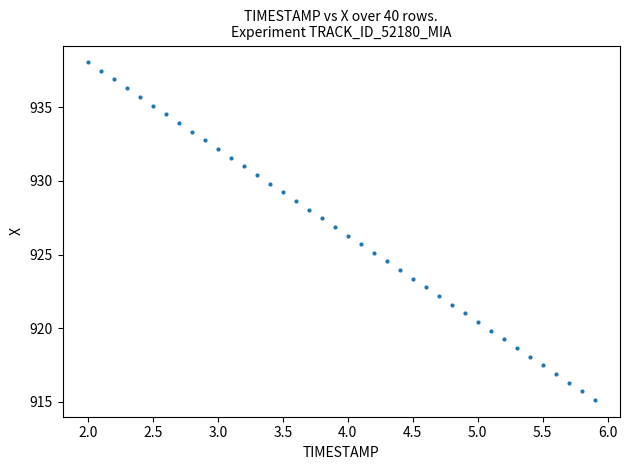

What is the range of Y values (max minus min)?

22.9